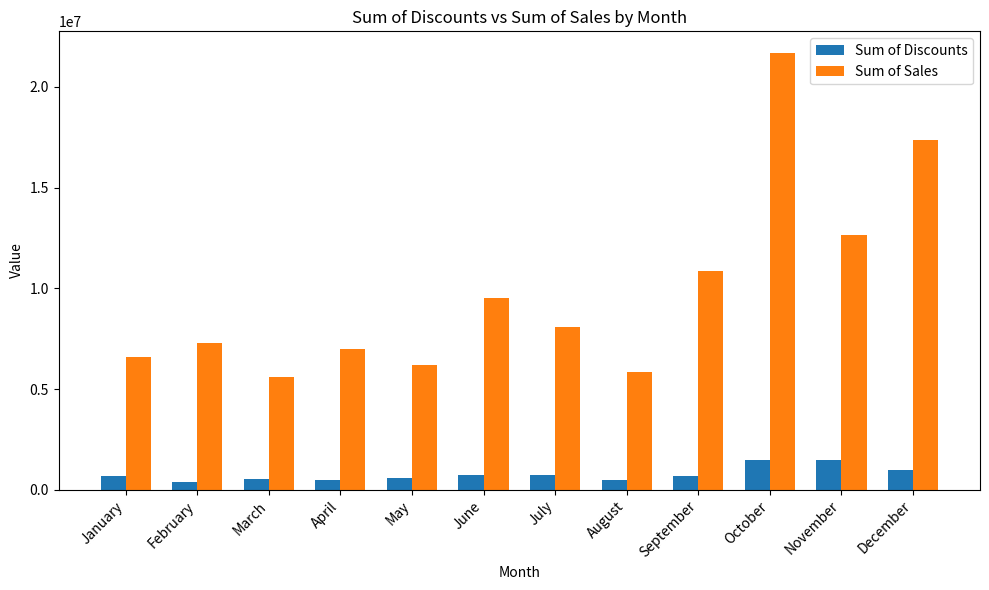

Which series has the widest spread of values?

Sum of Sales